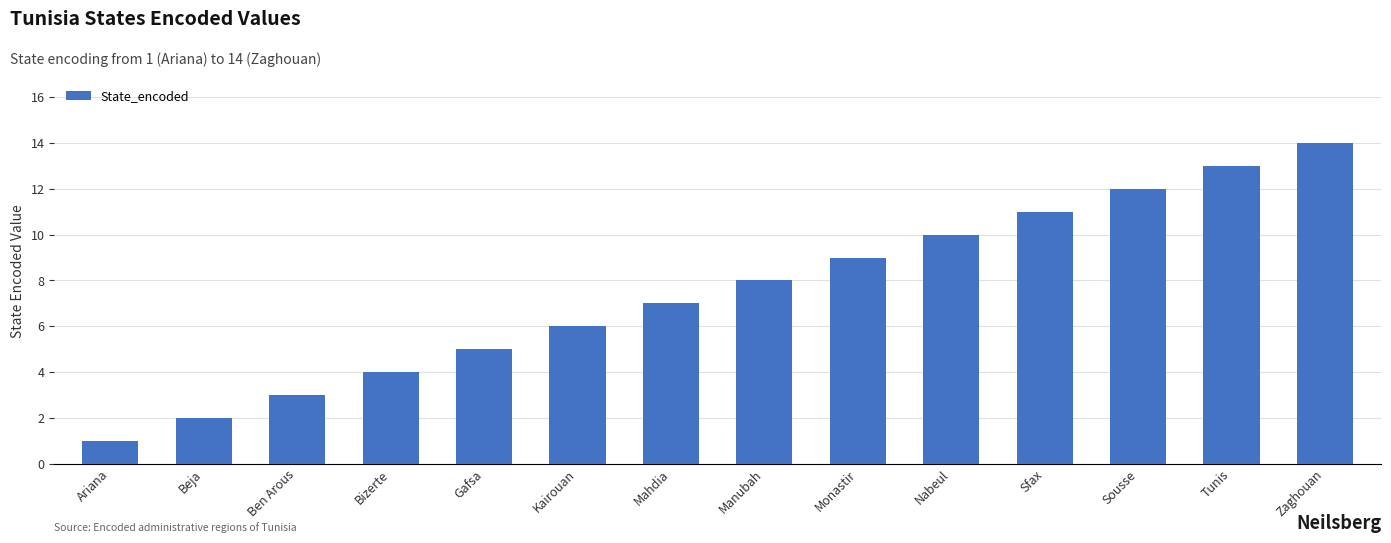

Reading left to right, transcribe all the data shown in this chart.

Ariana=1	Beja=2	Ben Arous=3	Bizerte=4	Gafsa=5	Kairouan=6	Mahdia=7	Manubah=8	Monastir=9	Nabeul=10	Sfax=11	Sousse=12	Tunis=13	Zaghouan=14